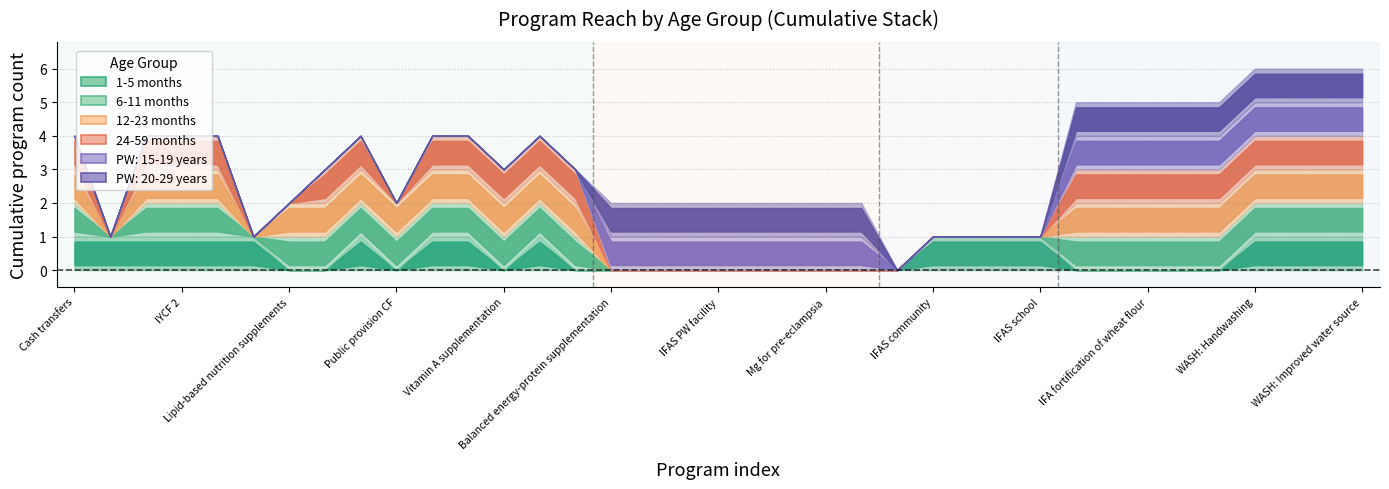

How many positive values does the 12-23 months series have?

22